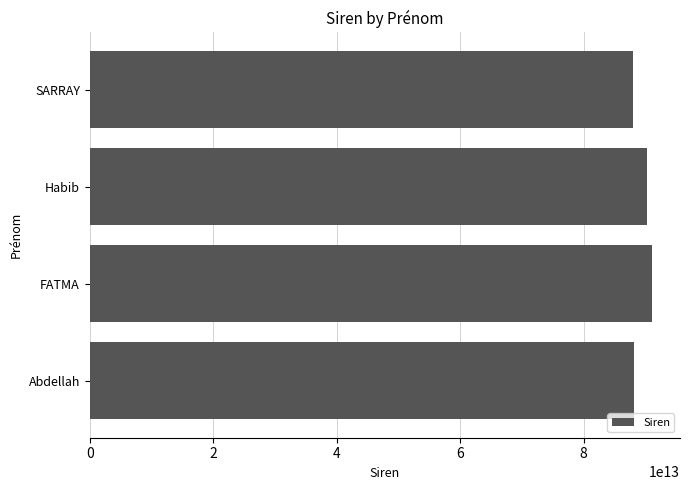

The value at FATMA is 142615881501927. True or false?

False